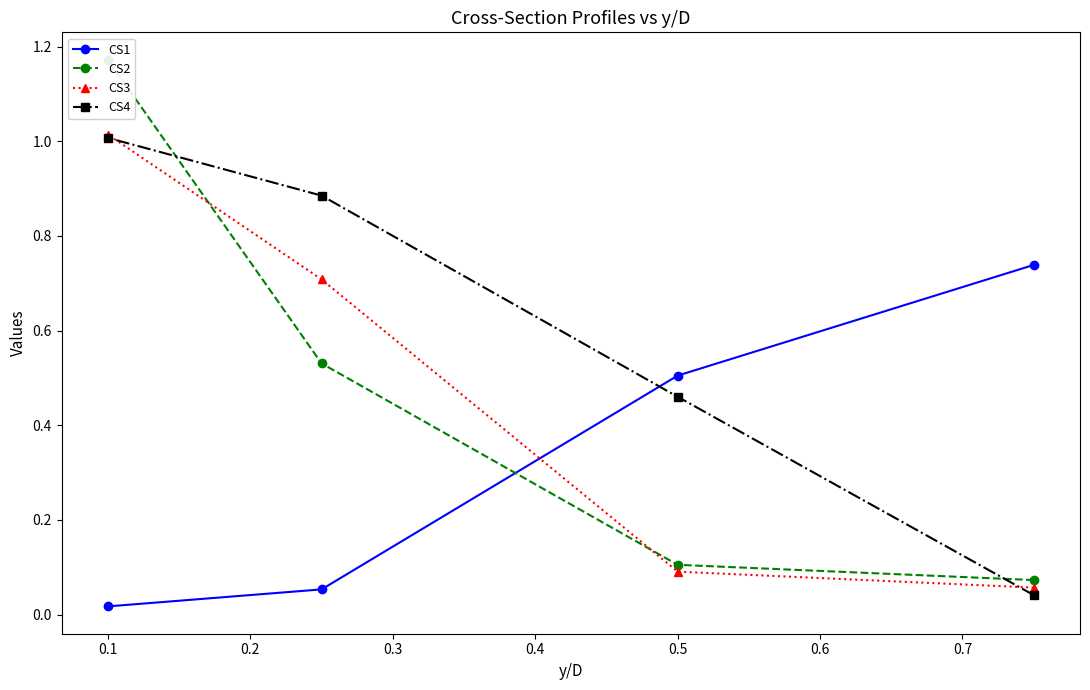

Which series has the largest range (max minus min)?

CS2